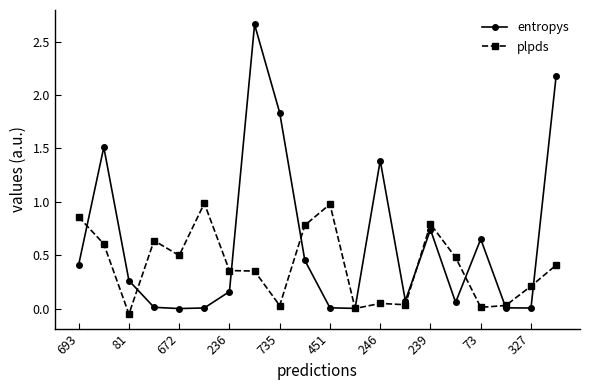

True or false: entropys has more than 1 interior local peaks.

True